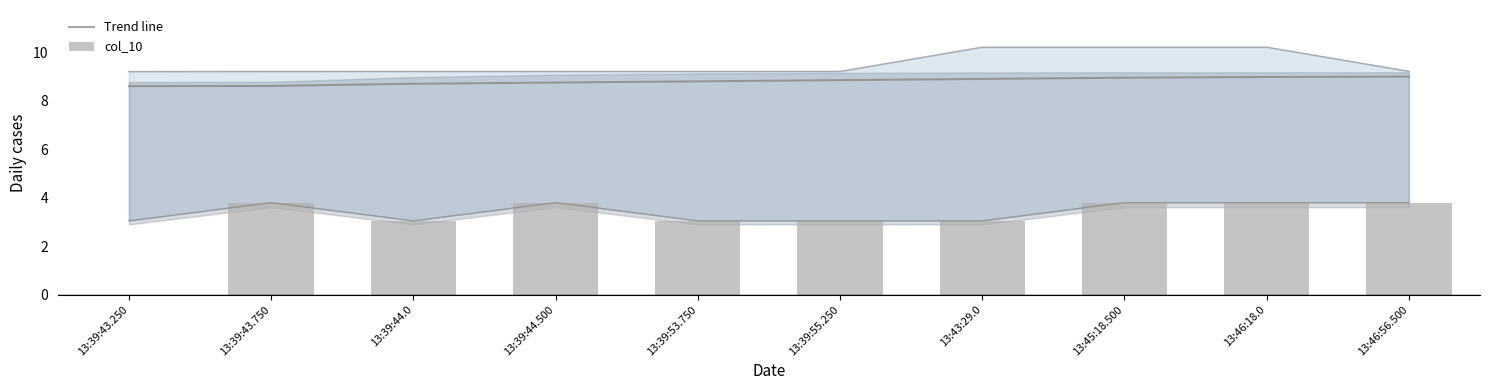

Which series has the largest total across all categories?

Trend line